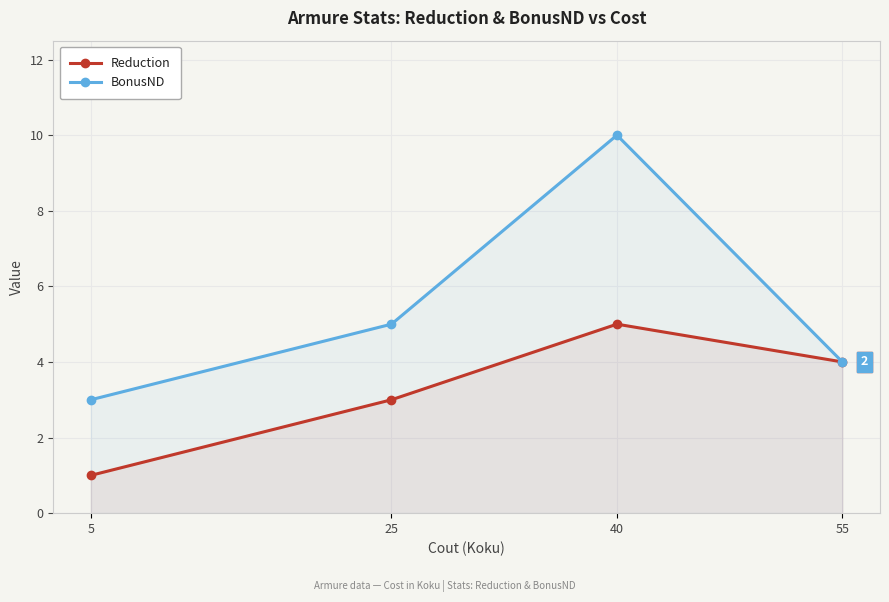

What is the sum of all Reduction values?

13